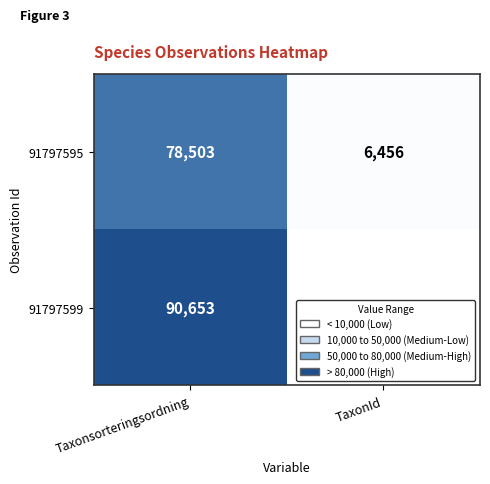

Rank the series by their maximum value, from lowest to highest.

91797595, 91797599